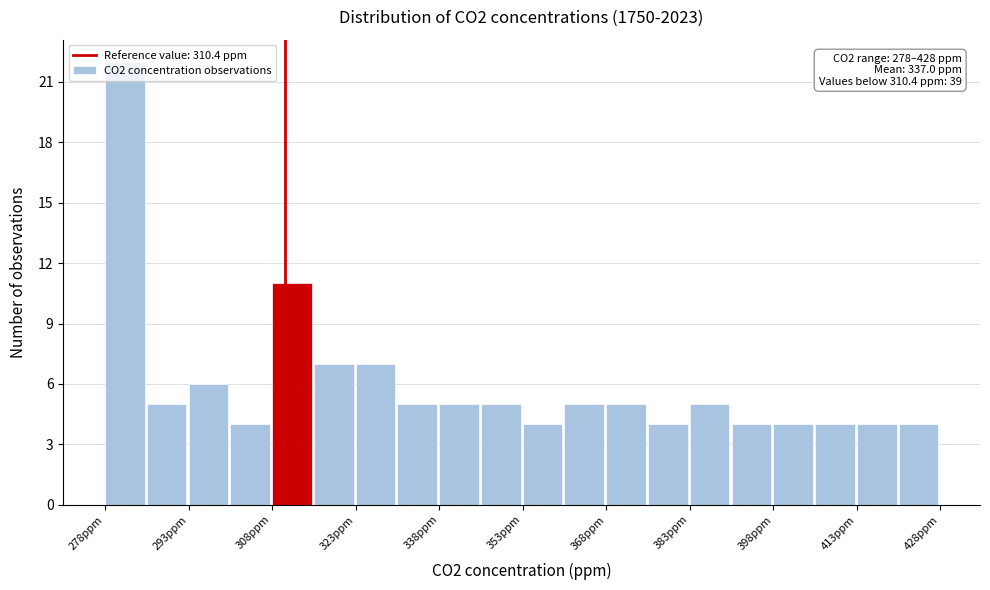

Read against the x-axis, roughly where is the centre of the tallest bar?

282